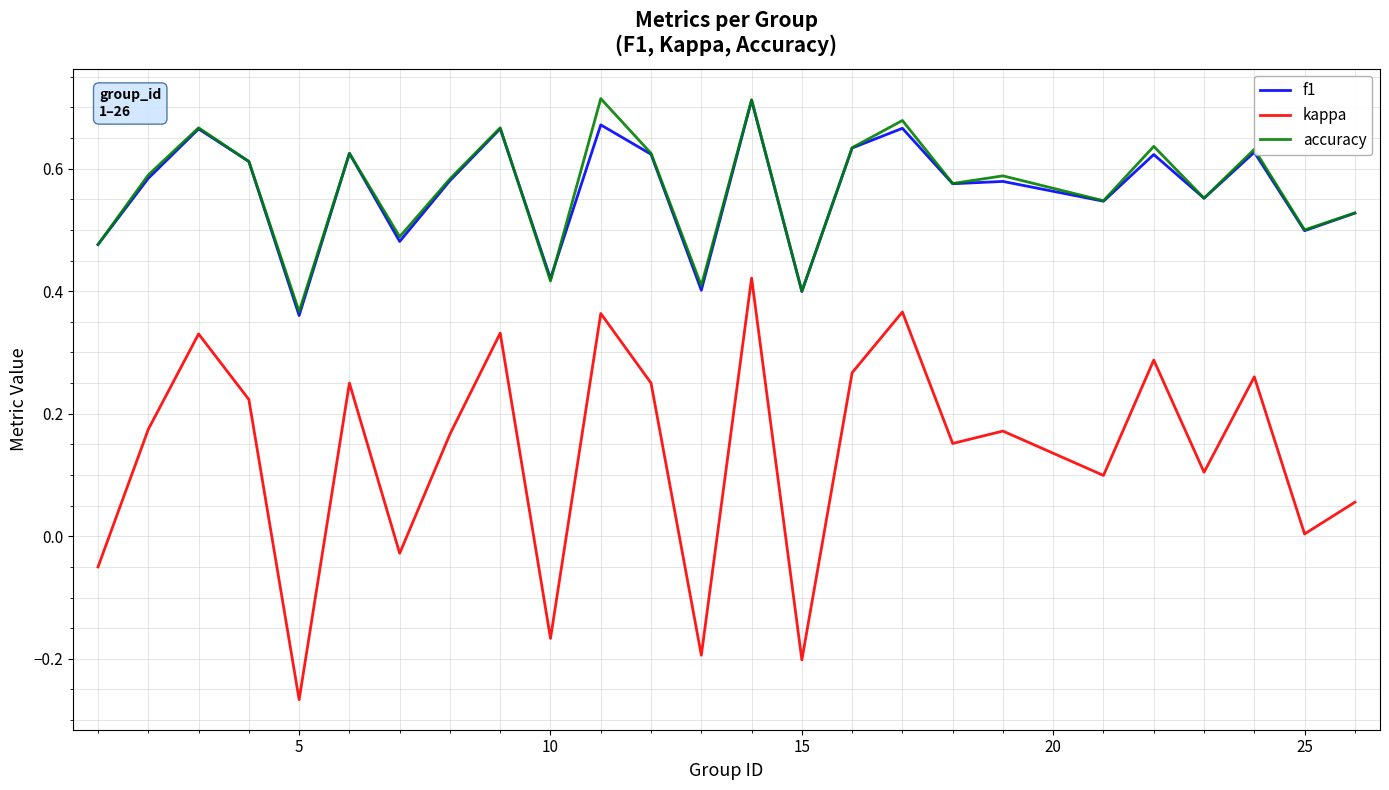

True or false: kappa and f1 intersect in this chart.

False